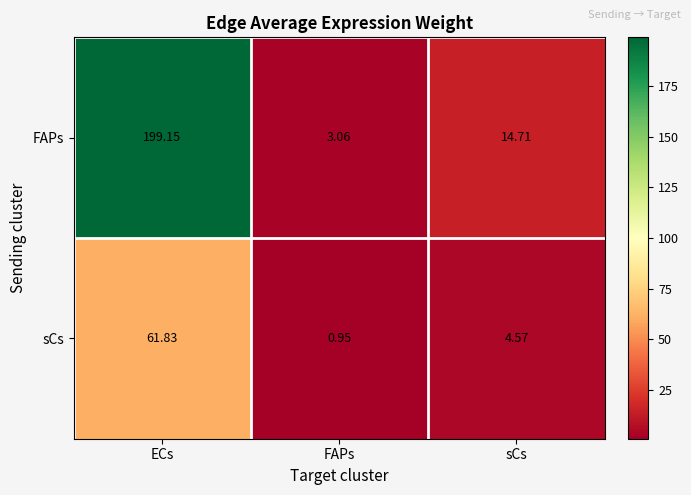

At which label is sCs closest to 31?

sCs